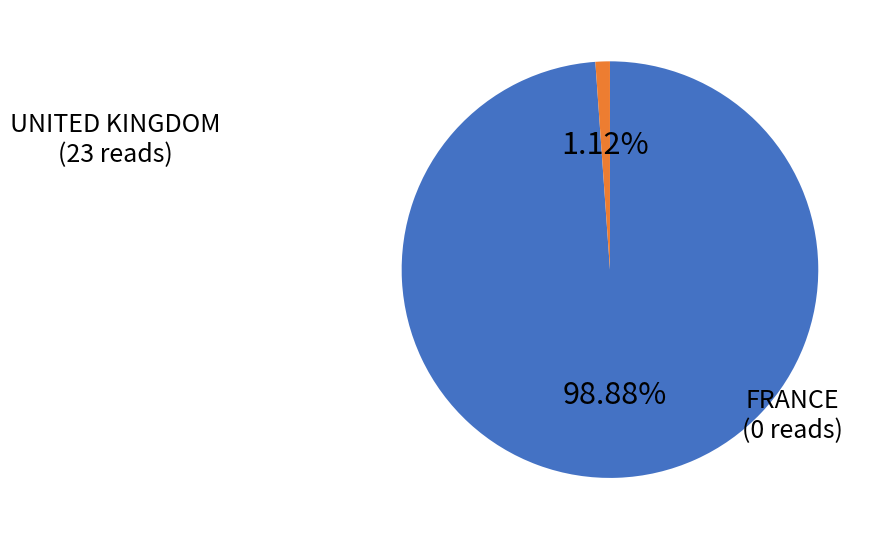

Does any single category account for the majority?

Yes